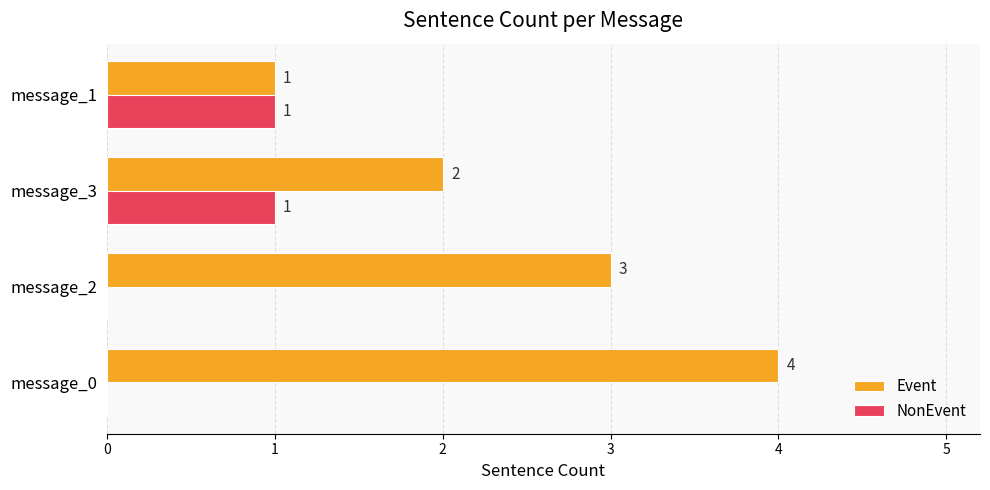

Where is Event nearest to the value 2?

message_3